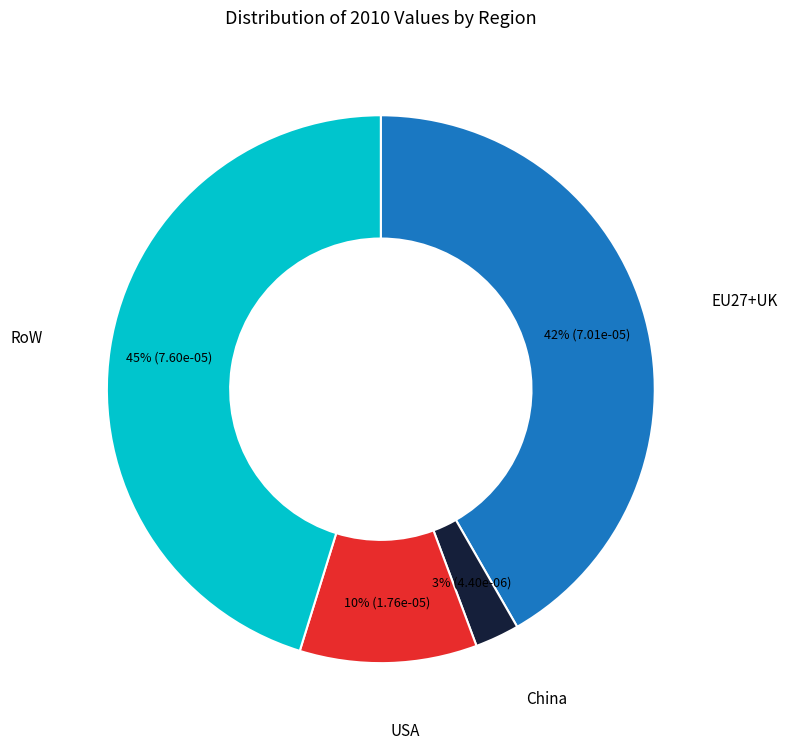

To the nearest percent, what is the average slice percentage?

25%